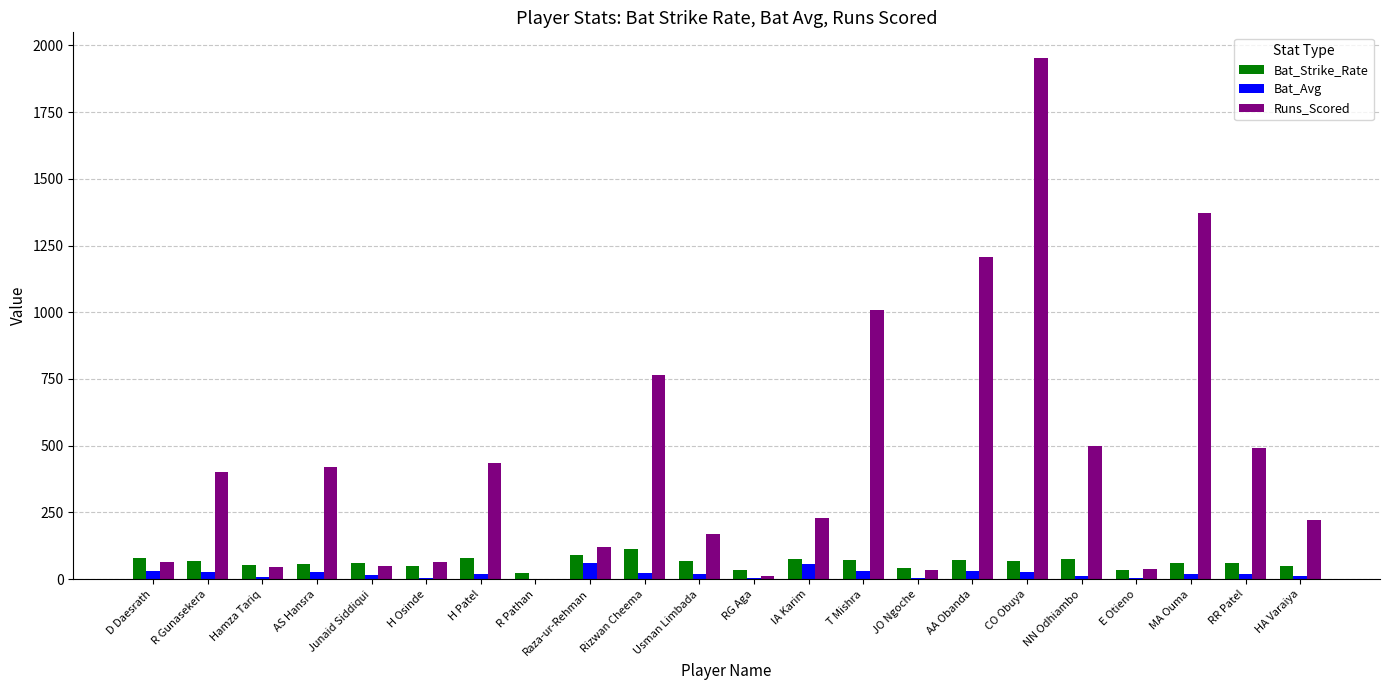

What is the sum of all Bat_Strike_Rate values?

1390.5